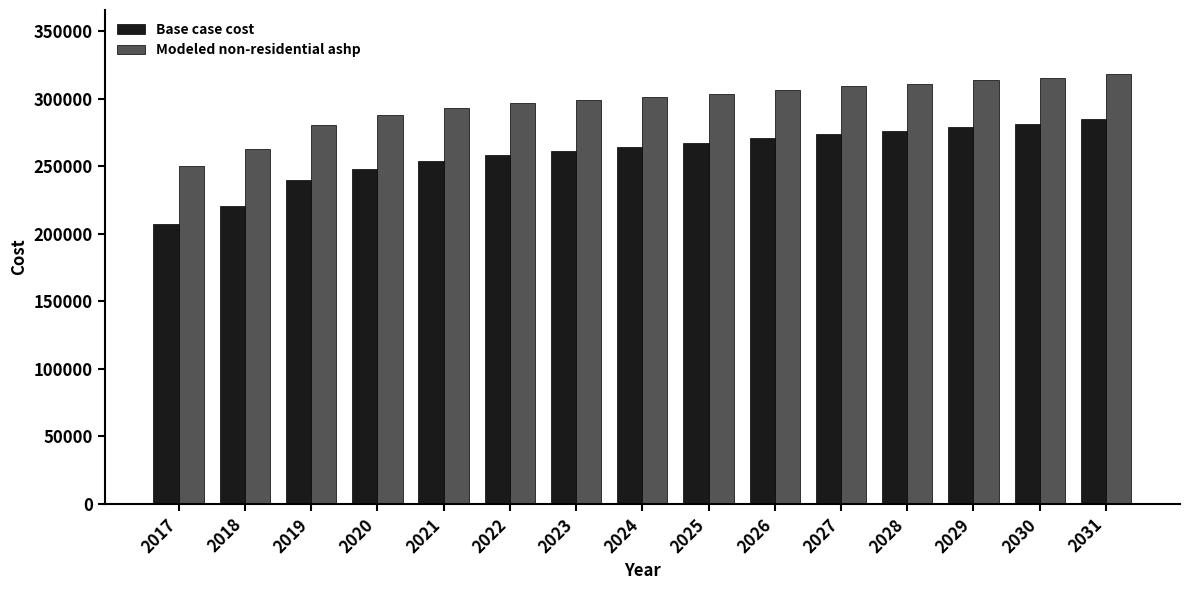

What is the smallest value displayed?

206906.6